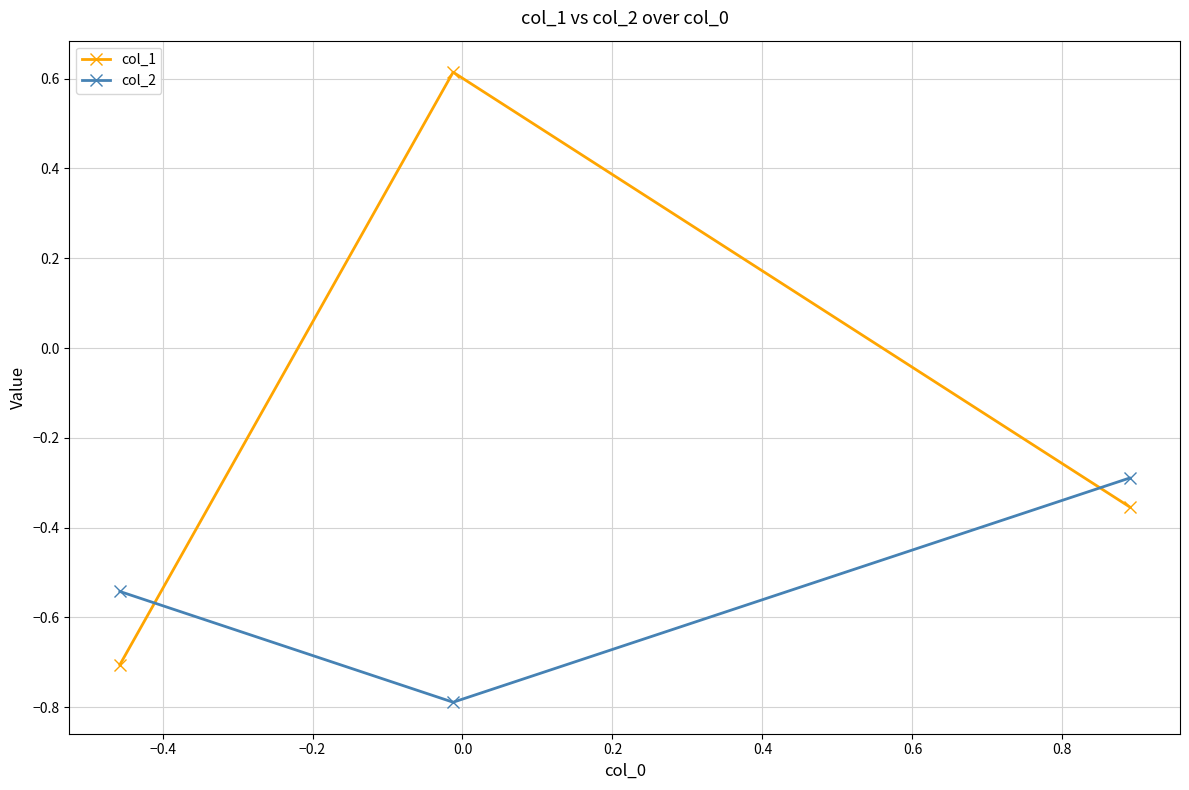

What are all the series names shown in the legend?

col_1, col_2